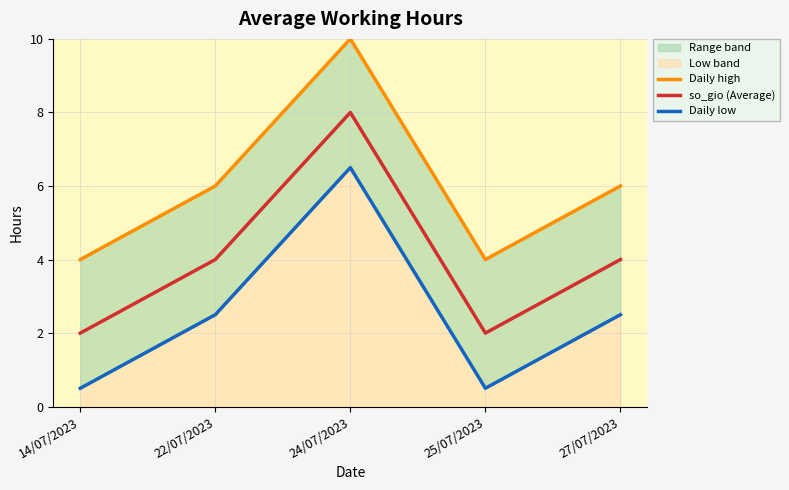

Reading right to left, transcribe all the data shown in this chart.

Daily high: 27/07/2023=6.0	25/07/2023=4.0	24/07/2023=10.0	22/07/2023=6.0	14/07/2023=4.0
so_gio (Average): 27/07/2023=4.0	25/07/2023=2.0	24/07/2023=8.0	22/07/2023=4.0	14/07/2023=2.0
Daily low: 27/07/2023=2.5	25/07/2023=0.5	24/07/2023=6.5	22/07/2023=2.5	14/07/2023=0.5